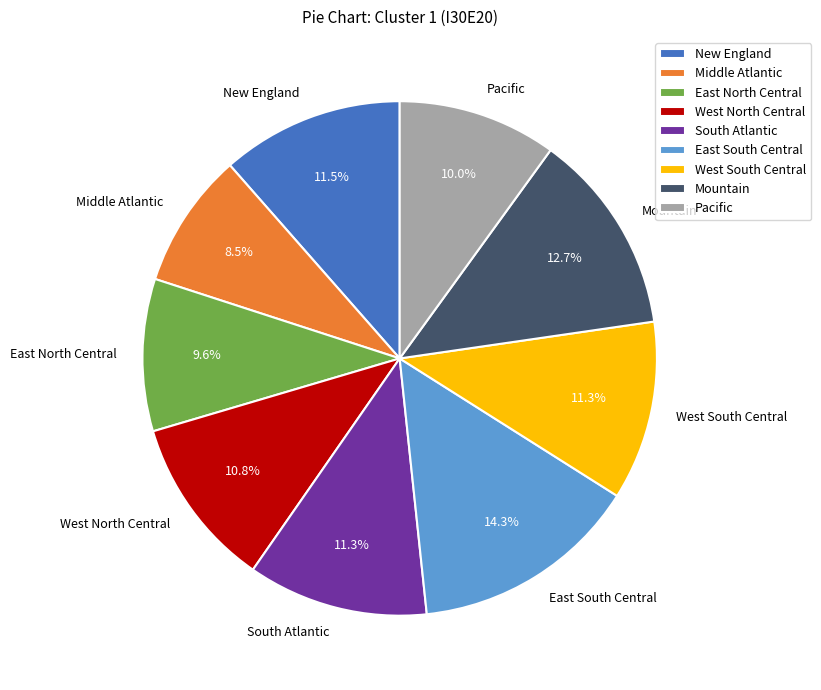

What percentage is the East South Central slice, to the nearest percent?

14%